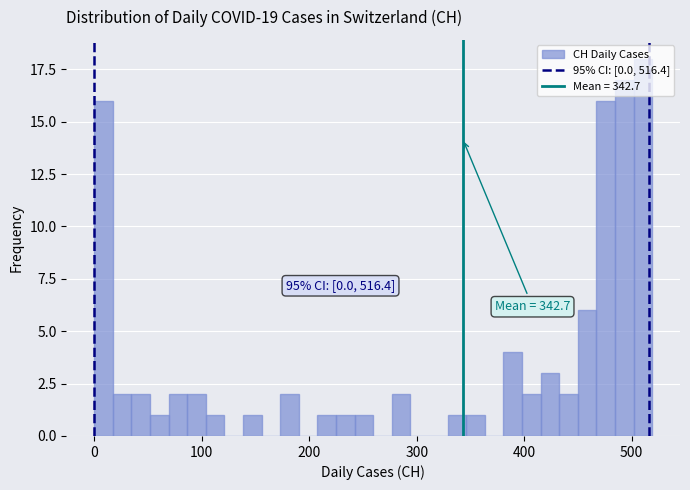

Read against the x-axis, roughly where is the centre of the tallest bar?

510